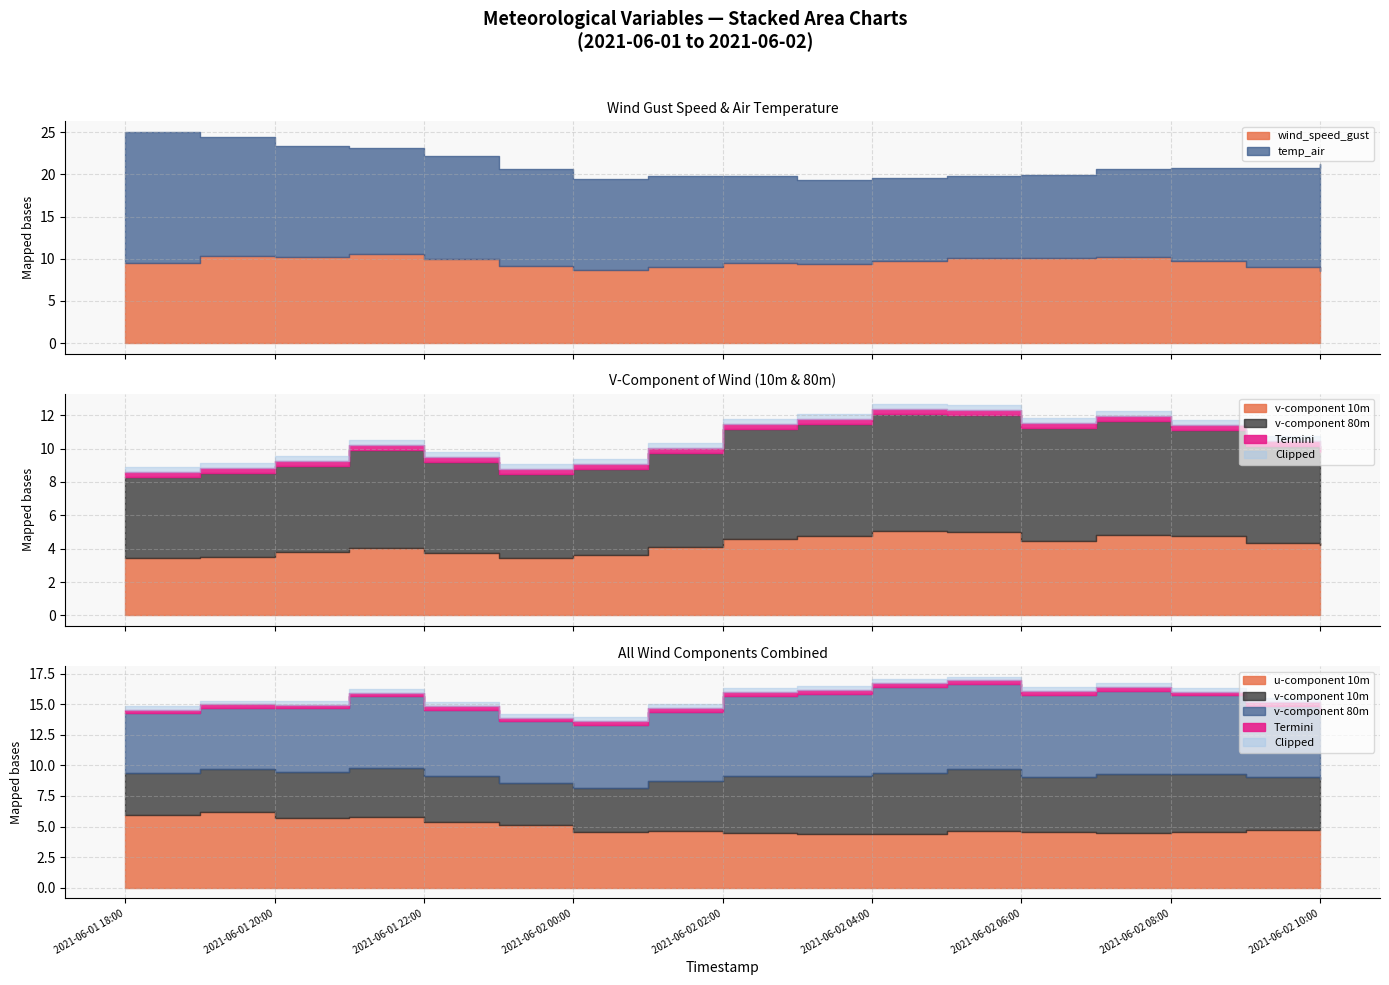

Which series ends up on top after the final intersection of v-component 10m and u-component 10m?

u-component 10m